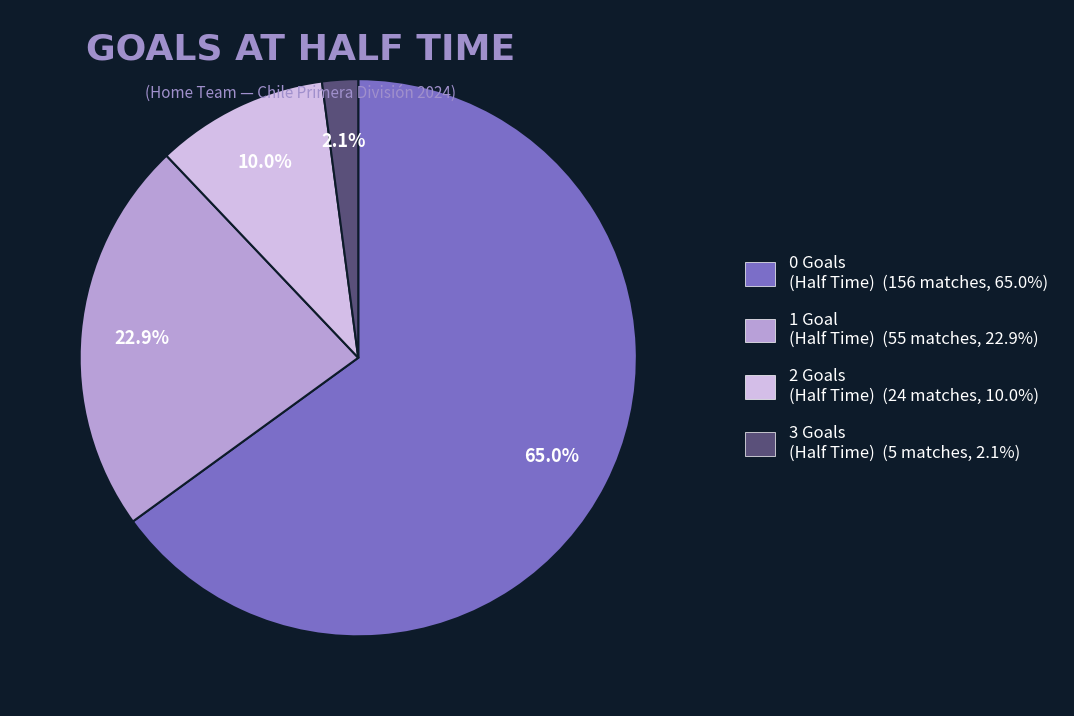

To the nearest percent, what percentage of the pie is 0?

65%